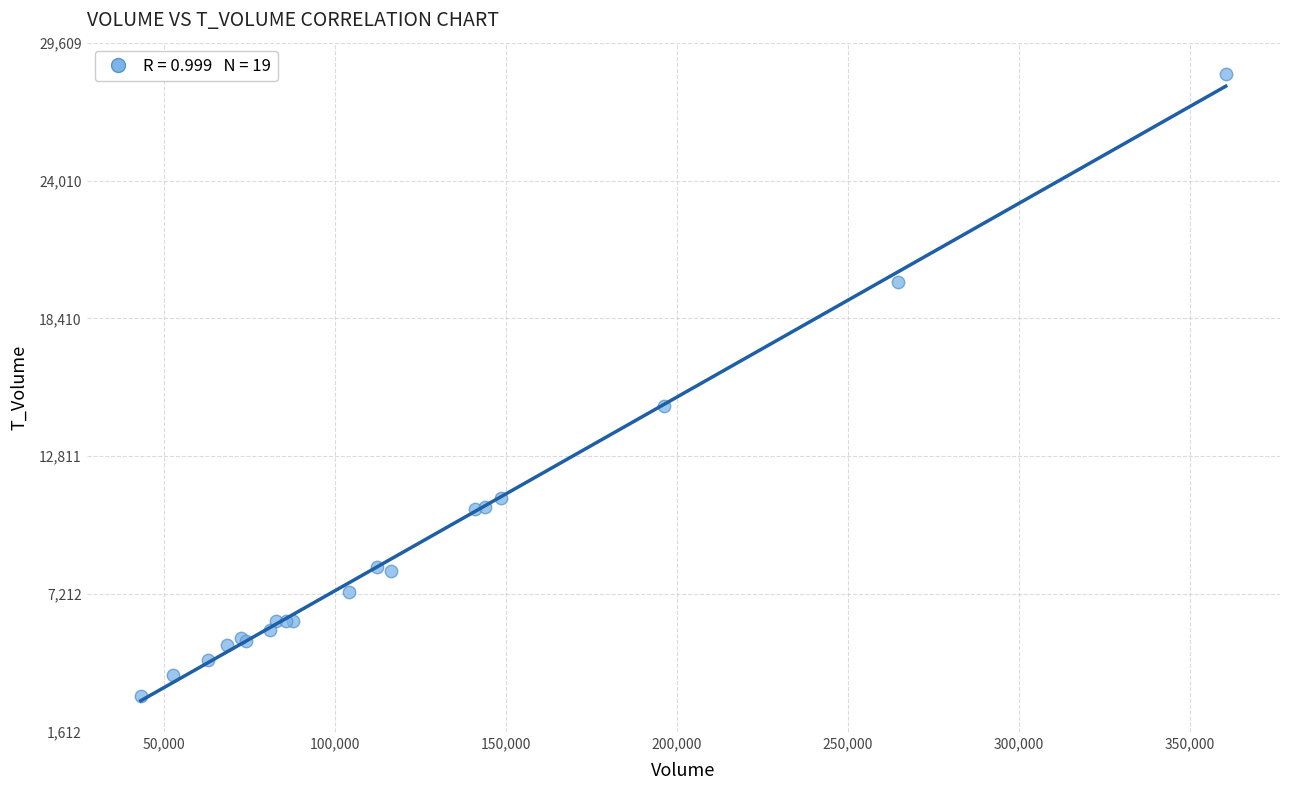

What Y value in the scatter plot is closest to 15716?

14834